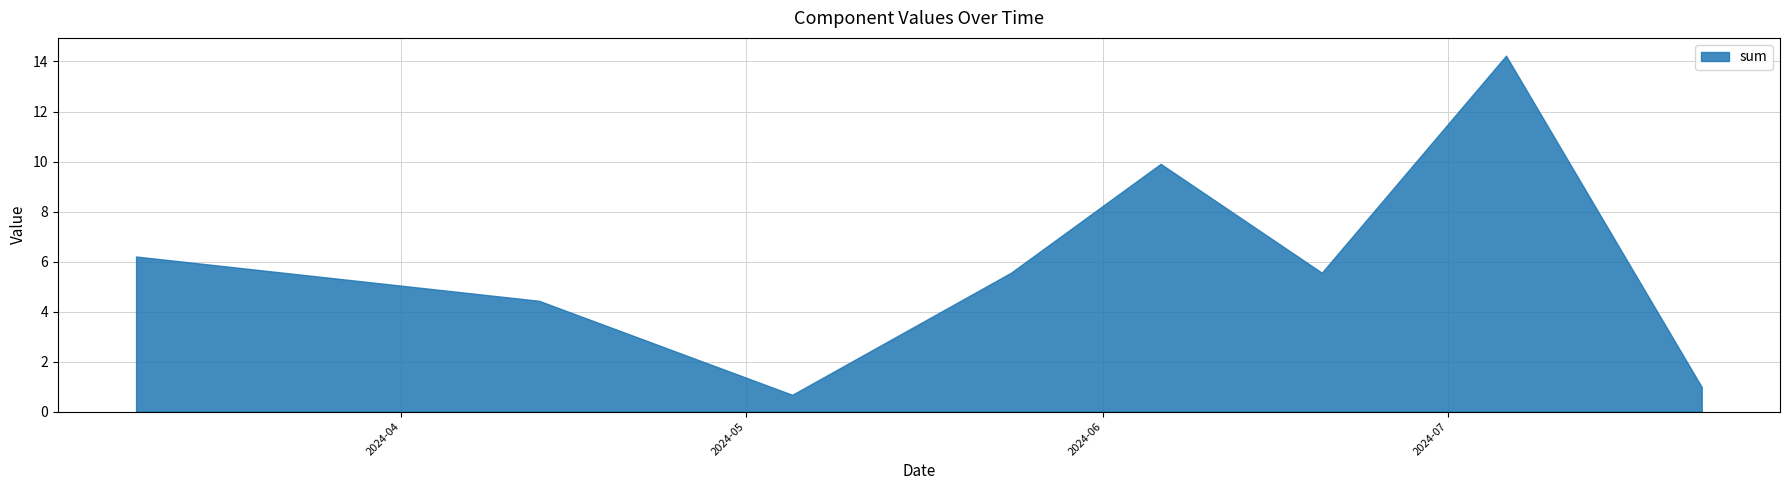

How many interior local valleys (lower than both neighbors) does the data have?

2